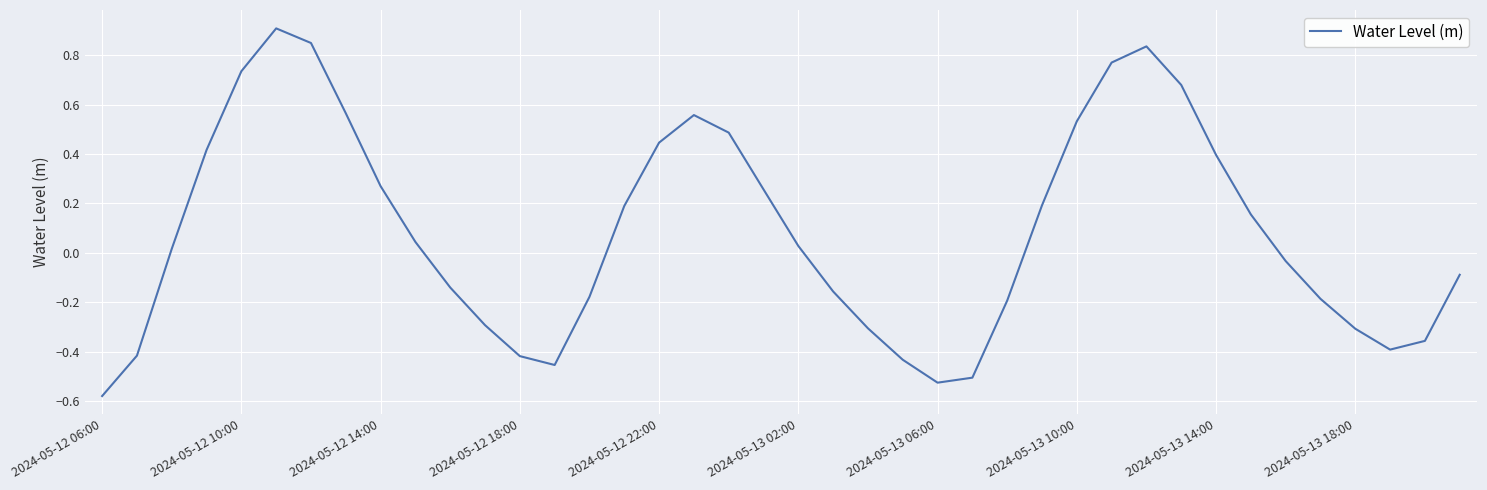

What is the difference between the maximum and minimum values?

1.5